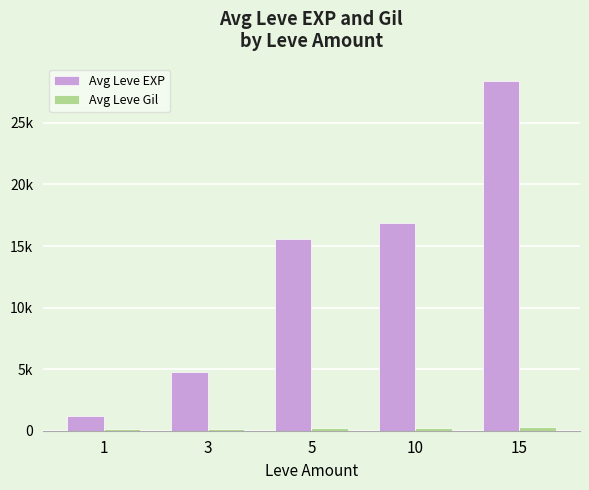

Are the bars grouped side by side (vs. stacked)?

Yes